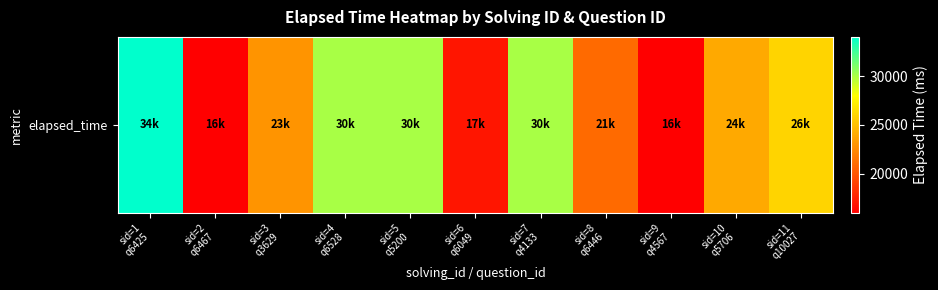

Reading left to right, transcribe all the data shown in this chart.

34000	16000	23000	30000	30000	17000	30000	21000	16000	24000	26000